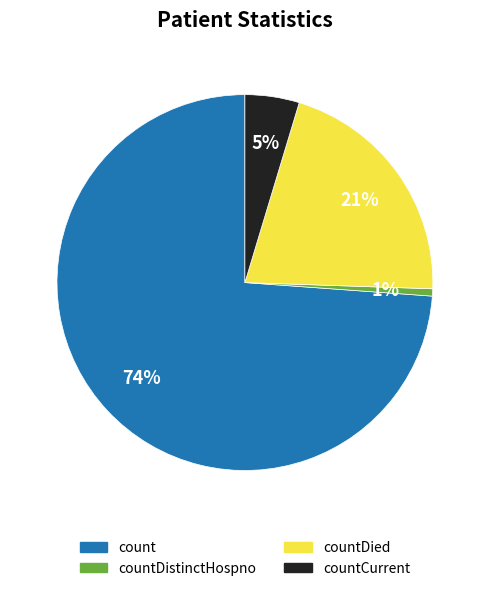

Is there any slice that represents more than half of the pie?

Yes